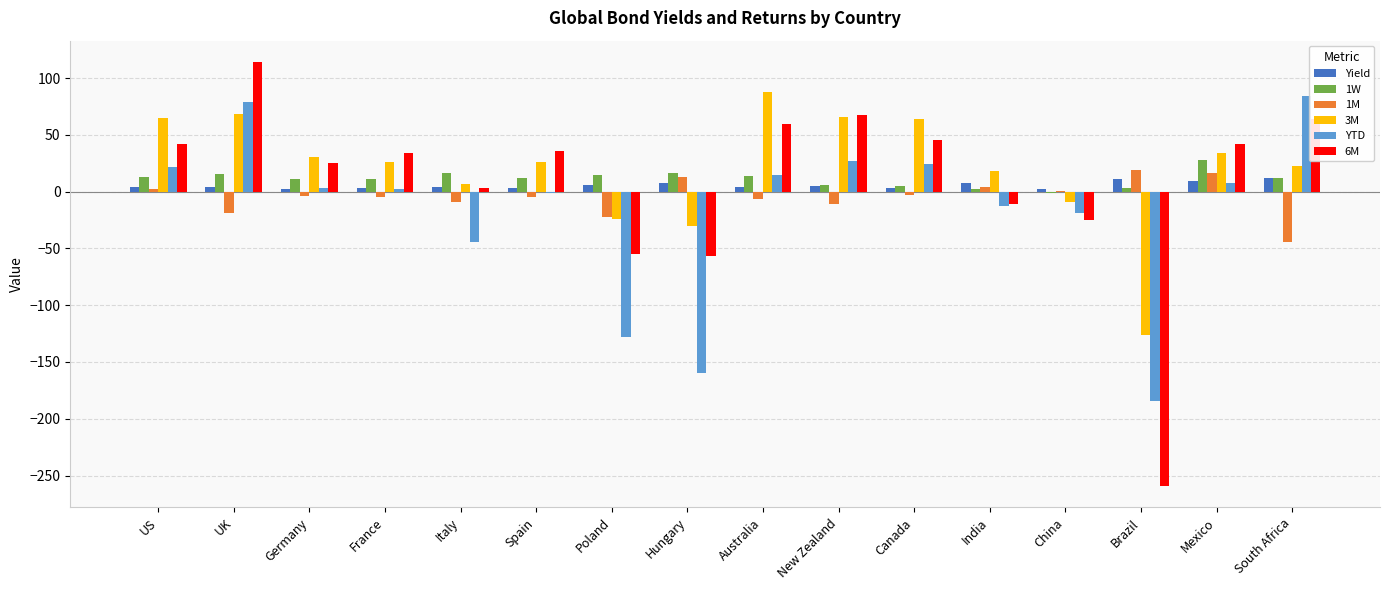

At which category is the sum across all series the highest?

UK